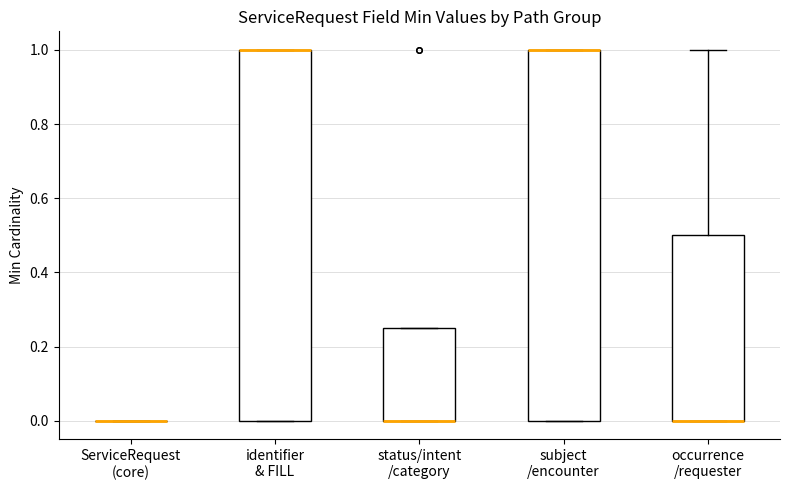

Where is the lower edge of the box for identifier & FILL on the y-axis? The values are not printed on the chart, so give them approximately, as read against the axis.

0.00